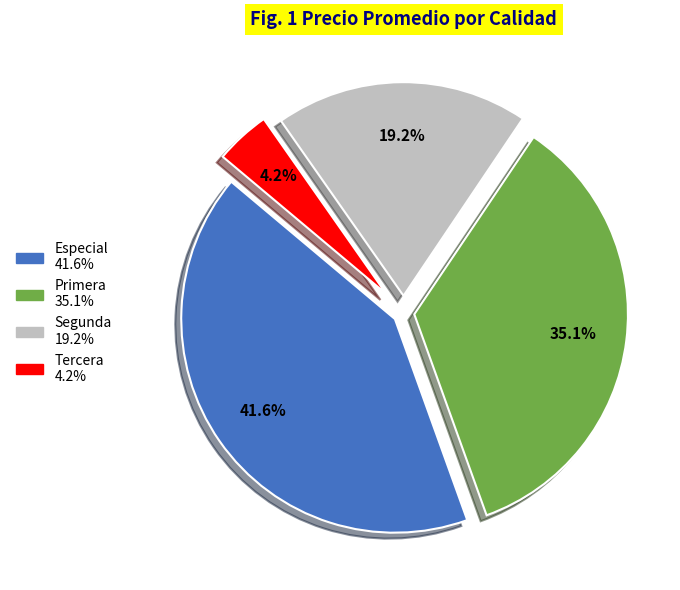

What portion of the pie excludes Tercera?

95.8%